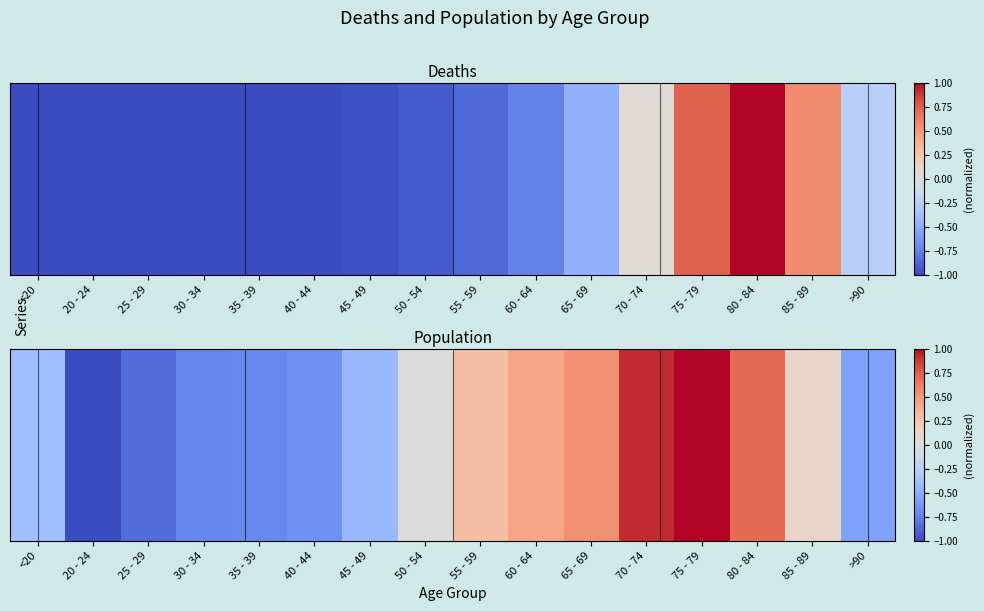

The value at 60 - 64 is 0.4. True or false?

True